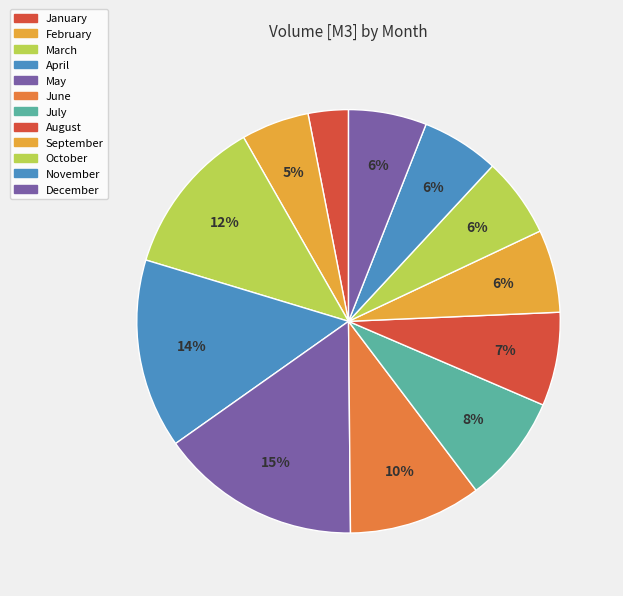

How many slices are in this pie chart?

12